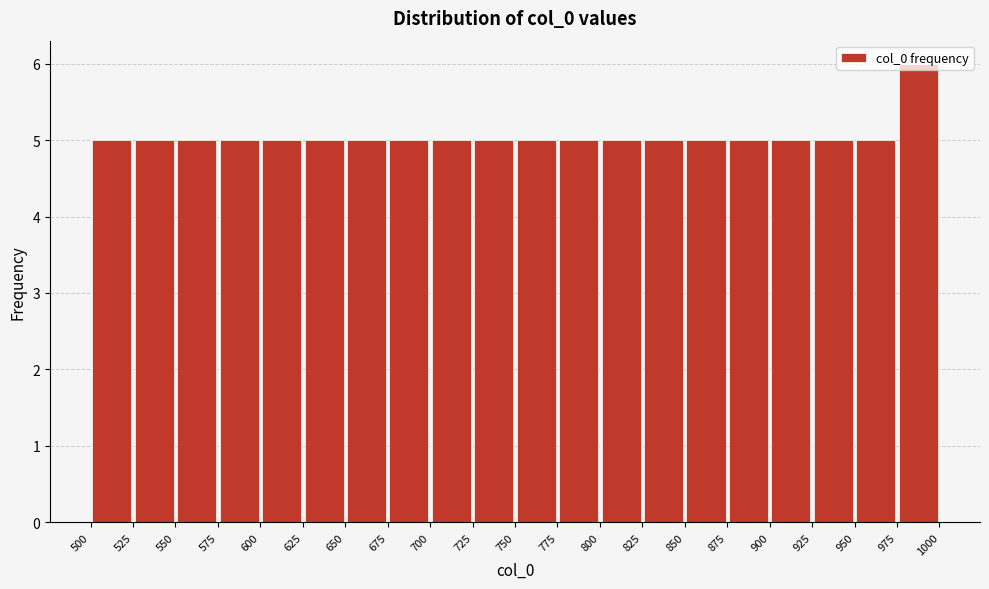

Reading left to right, list every bar in this chart as the range it spans on the x-axis followed by its height. The values are not printed on the chart, so give them approximately, as read against the axis.

500 to 525: 5
525 to 550: 5
550 to 575: 5
575 to 600: 5
600 to 625: 5
625 to 650: 5
650 to 675: 5
675 to 700: 5
700 to 725: 5
725 to 750: 5
750 to 775: 5
775 to 800: 5
800 to 825: 5
825 to 850: 5
850 to 875: 5
875 to 900: 5
900 to 925: 5
925 to 950: 5
950 to 975: 5
975 to 1000: 6